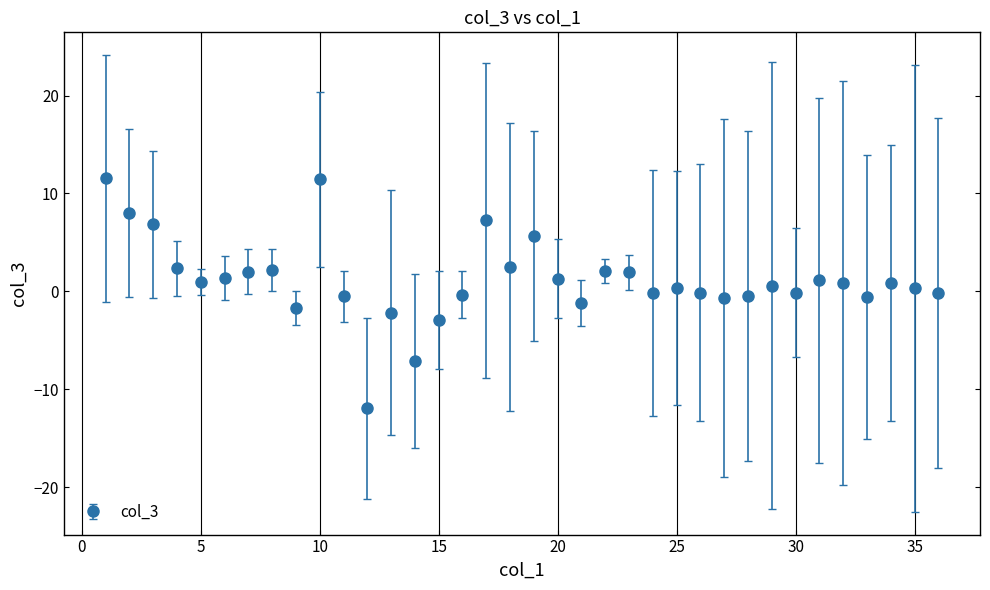

True or false: there are more than 0 points higher than both neighbors.

True